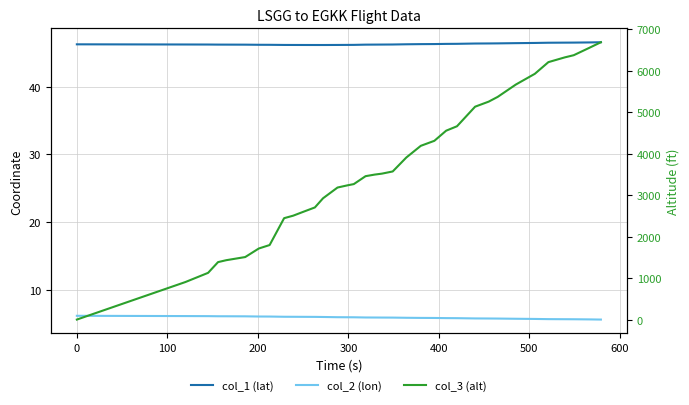

What are all the series names shown in the legend?

col_1 (lat), col_2 (lon), col_3 (alt)